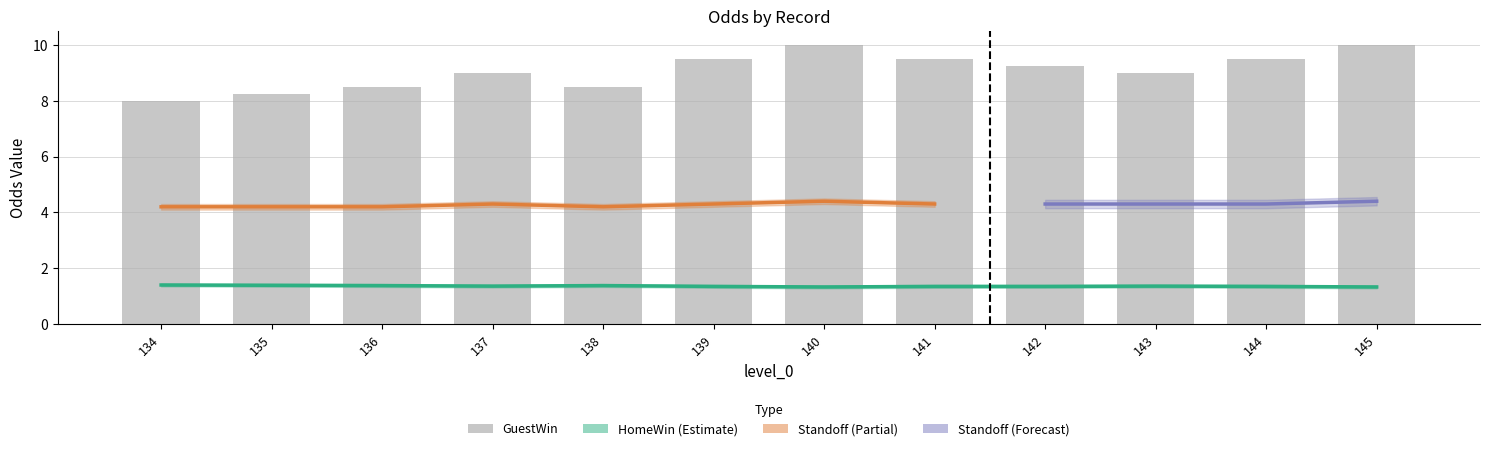

What is the difference between the highest and lowest values at 137?

7.6